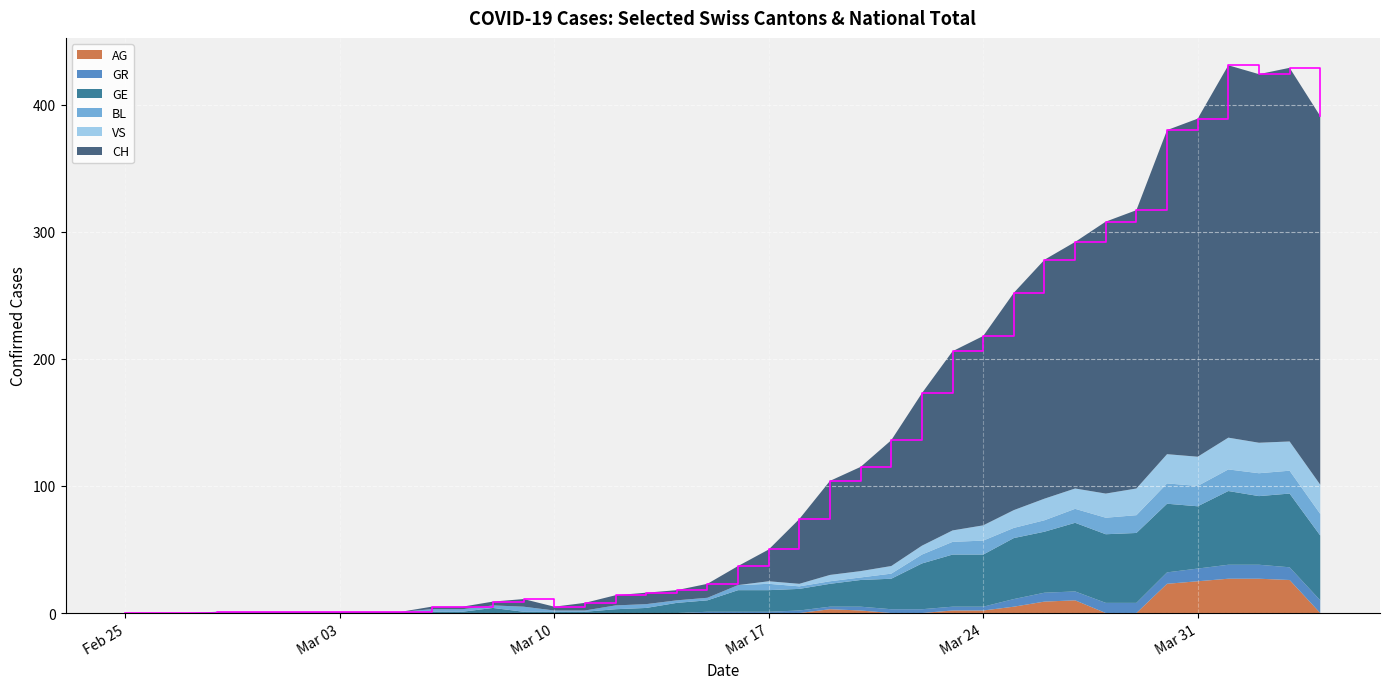

Reading right to left, extract all data points from this chart.

CH: 2020-04-04=290	2020-04-03=294	2020-04-02=290	2020-04-01=293	2020-03-31=266	2020-03-30=255	2020-03-29=219	2020-03-28=214	2020-03-27=194	2020-03-26=188	2020-03-25=171	2020-03-24=149	2020-03-23=141	2020-03-22=120	2020-03-21=99	2020-03-20=82	2020-03-19=74	2020-03-18=51	2020-03-17=25	2020-03-16=15	2020-03-15=11	2020-03-14=8	2020-03-13=9	2020-03-12=8	2020-03-11=6	2020-03-10=3	2020-03-09=6	2020-03-08=3	2020-03-07=2	2020-03-06=2	2020-03-05=0	2020-03-04=0	2020-03-03=0	2020-03-02=0	2020-03-01=0	2020-02-29=0	2020-02-28=0	2020-02-27=0	2020-02-26=0	2020-02-25=0
GE: 2020-04-04=51	2020-04-03=58	2020-04-02=54	2020-04-01=58	2020-03-31=49	2020-03-30=54	2020-03-29=55	2020-03-28=54	2020-03-27=54	2020-03-26=48	2020-03-25=48	2020-03-24=41	2020-03-23=41	2020-03-22=36	2020-03-21=24	2020-03-20=21	2020-03-19=18	2020-03-18=17	2020-03-17=17	2020-03-16=17	2020-03-15=9	2020-03-14=8	2020-03-13=4	2020-03-12=3	2020-03-11=1	2020-03-10=1	2020-03-09=1	2020-03-08=4	2020-03-07=1	2020-03-06=1	2020-03-05=1	2020-03-04=1	2020-03-03=1	2020-03-02=1	2020-03-01=1	2020-02-29=1	2020-02-28=1	2020-02-27=0	2020-02-26=0	2020-02-25=0
GR: 2020-04-04=10	2020-04-03=10	2020-04-02=11	2020-04-01=11	2020-03-31=10	2020-03-30=9	2020-03-29=8	2020-03-28=8	2020-03-27=7	2020-03-26=7	2020-03-25=6	2020-03-24=3	2020-03-23=3	2020-03-22=3	2020-03-21=3	2020-03-20=3	2020-03-19=2	2020-03-18=2	2020-03-17=1	2020-03-16=1	2020-03-15=1	2020-03-14=0	2020-03-13=0	2020-03-12=0	2020-03-11=0	2020-03-10=0	2020-03-09=0	2020-03-08=0	2020-03-07=0	2020-03-06=0	2020-03-05=0	2020-03-04=0	2020-03-03=0	2020-03-02=0	2020-03-01=0	2020-02-29=0	2020-02-28=0	2020-02-27=0	2020-02-26=0	2020-02-25=0
BL: 2020-04-04=17	2020-04-03=18	2020-04-02=18	2020-04-01=17	2020-03-31=16	2020-03-30=16	2020-03-29=14	2020-03-28=13	2020-03-27=11	2020-03-26=9	2020-03-25=8	2020-03-24=11	2020-03-23=10	2020-03-22=7	2020-03-21=4	2020-03-20=2	2020-03-19=2	2020-03-18=2	2020-03-17=5	2020-03-16=4	2020-03-15=2	2020-03-14=2	2020-03-13=3	2020-03-12=3	2020-03-11=1	2020-03-10=1	2020-03-09=4	2020-03-08=2	2020-03-07=2	2020-03-06=2	2020-03-05=0	2020-03-04=0	2020-03-03=0	2020-03-02=0	2020-03-01=0	2020-02-29=0	2020-02-28=0	2020-02-27=0	2020-02-26=0	2020-02-25=0
VS: 2020-04-04=23	2020-04-03=23	2020-04-02=24	2020-04-01=25	2020-03-31=23	2020-03-30=23	2020-03-29=21	2020-03-28=19	2020-03-27=16	2020-03-26=17	2020-03-25=14	2020-03-24=12	2020-03-23=9	2020-03-22=7	2020-03-21=6	2020-03-20=5	2020-03-19=5	2020-03-18=2	2020-03-17=2	2020-03-16=0	2020-03-15=0	2020-03-14=0	2020-03-13=0	2020-03-12=0	2020-03-11=0	2020-03-10=0	2020-03-09=0	2020-03-08=0	2020-03-07=0	2020-03-06=0	2020-03-05=0	2020-03-04=0	2020-03-03=0	2020-03-02=0	2020-03-01=0	2020-02-29=0	2020-02-28=0	2020-02-27=0	2020-02-26=0	2020-02-25=0
AG: 2020-04-04=0	2020-04-03=26	2020-04-02=27	2020-04-01=27	2020-03-31=25	2020-03-30=23	2020-03-29=0	2020-03-28=0	2020-03-27=10	2020-03-26=9	2020-03-25=5	2020-03-24=2	2020-03-23=2	2020-03-22=0	2020-03-21=0	2020-03-20=2	2020-03-19=3	2020-03-18=0	2020-03-17=0	2020-03-16=0	2020-03-15=0	2020-03-14=0	2020-03-13=0	2020-03-12=0	2020-03-11=0	2020-03-10=0	2020-03-09=0	2020-03-08=0	2020-03-07=0	2020-03-06=0	2020-03-05=0	2020-03-04=0	2020-03-03=0	2020-03-02=0	2020-03-01=0	2020-02-29=0	2020-02-28=0	2020-02-27=0	2020-02-26=0	2020-02-25=0